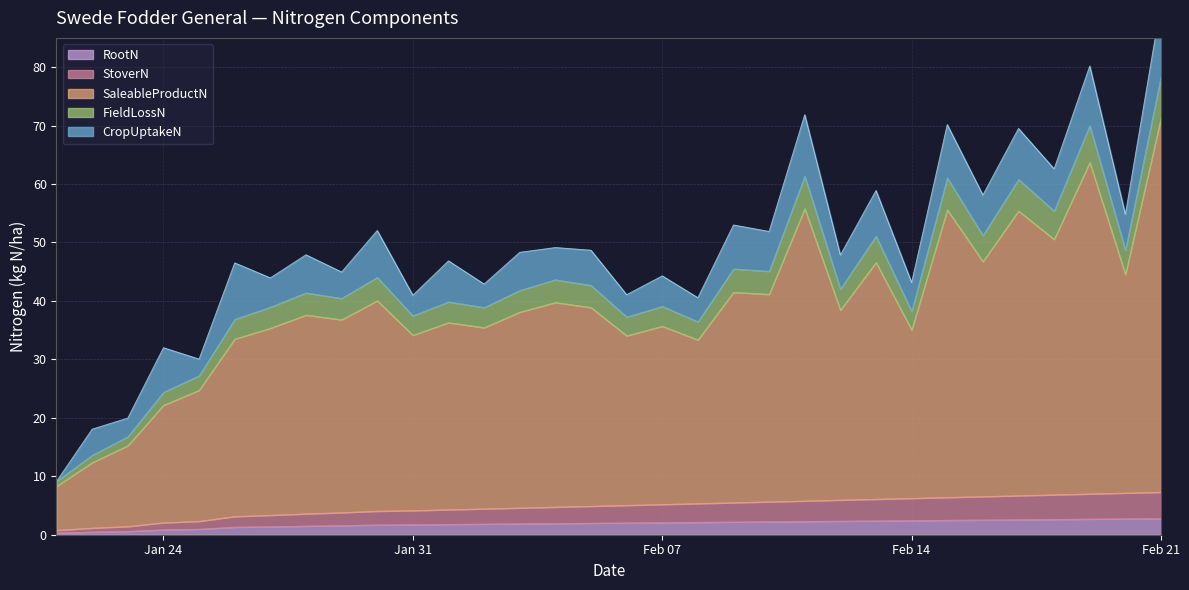

True or false: StoverN has a value of 5.5 at 2023-02-12.

False